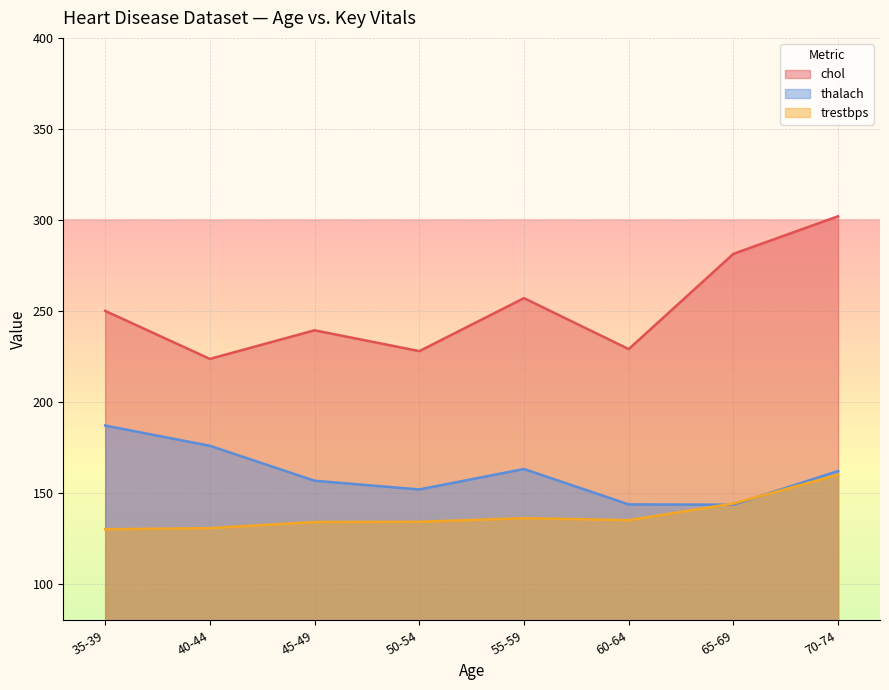

Is the value of thalach at 38 greater than the value of trestbps at 35?

Yes